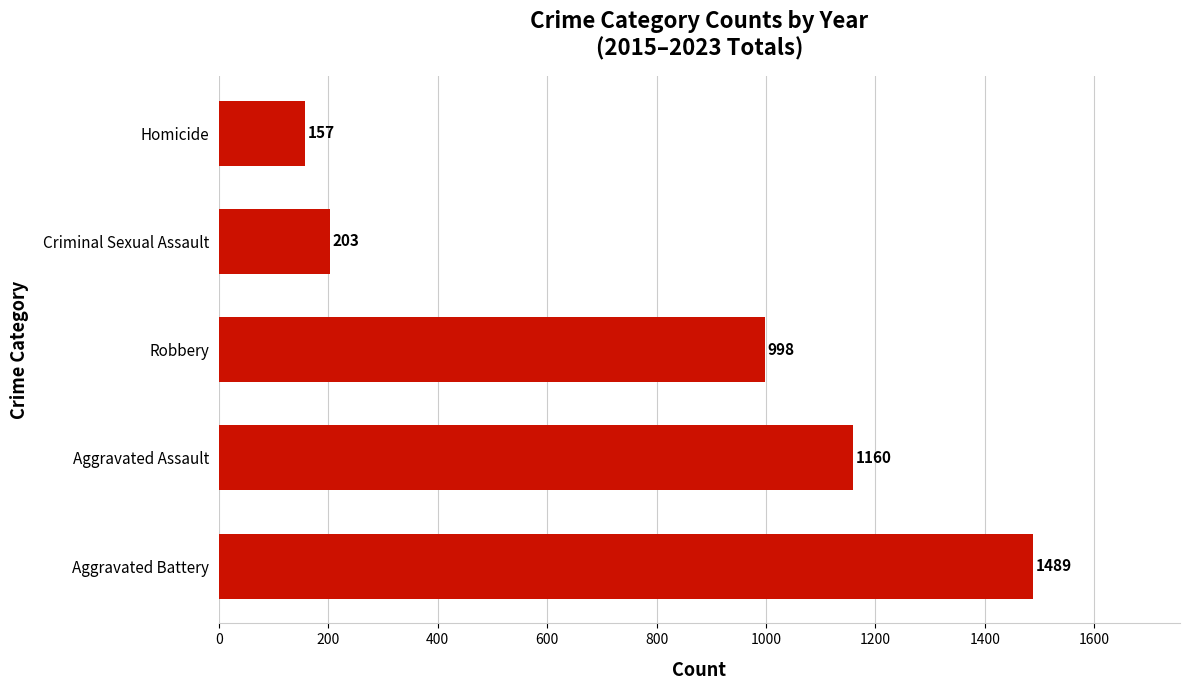

Reading bottom to top, extract all data points from this chart.

1489	1160	998	203	157